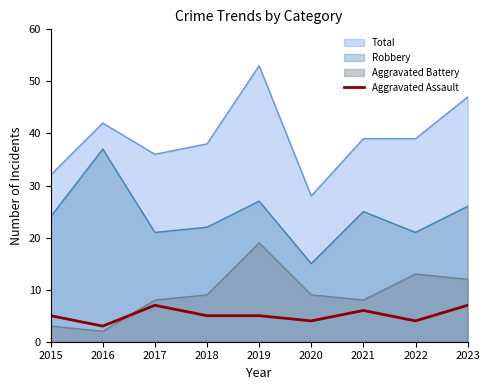

What is the difference between the maximum and minimum values in the Aggravated Battery series?

17